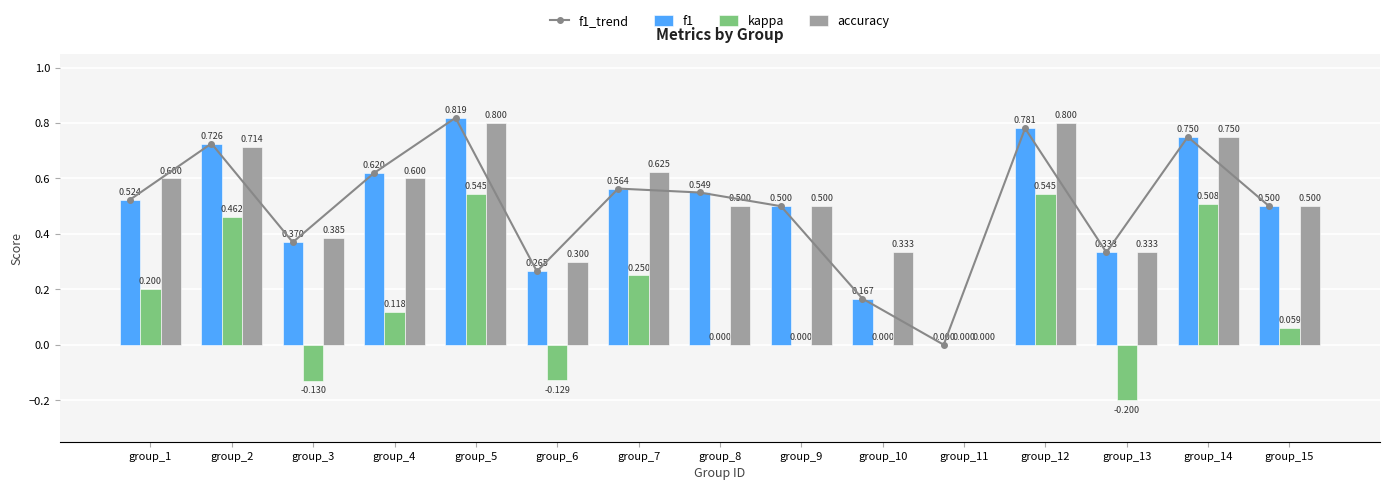

At which label does accuracy reach its peak?

group_5